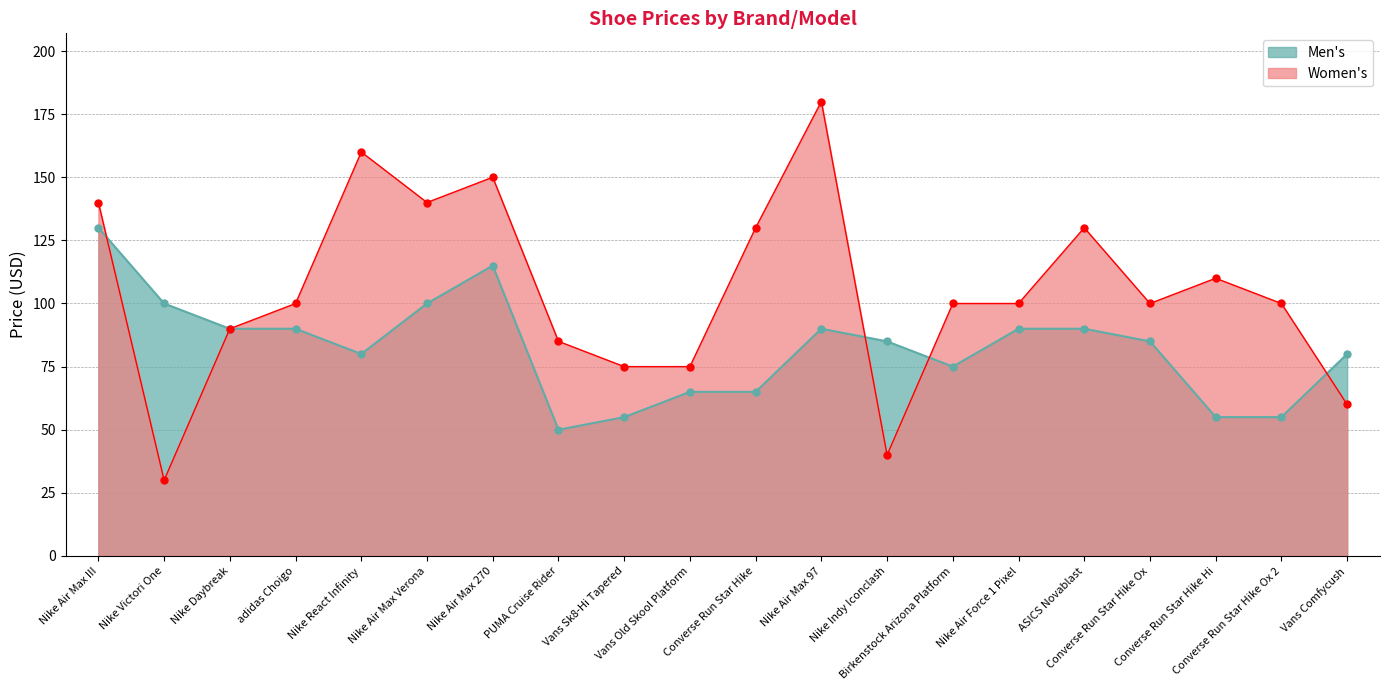

What is the difference between the highest and lowest values at adidas Choigo?

10